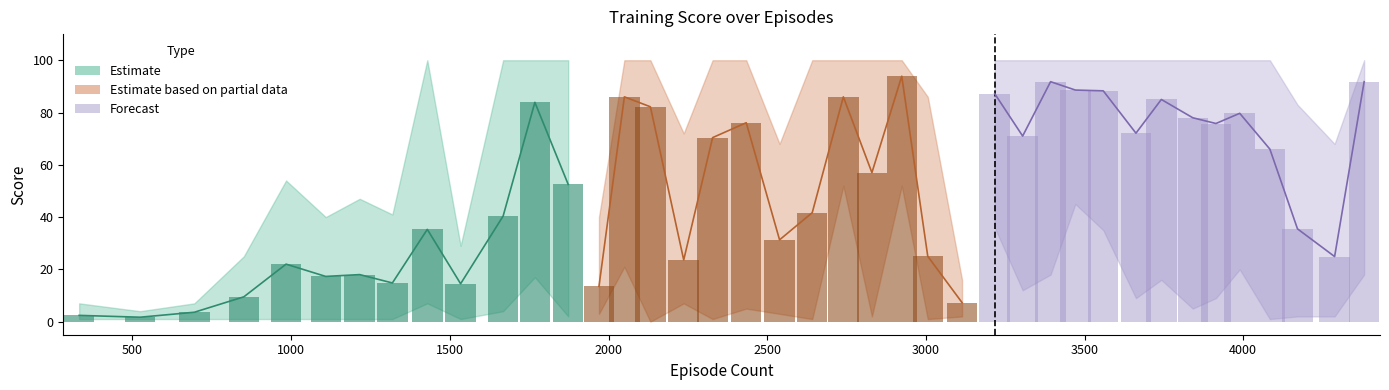

Between 3559 and 695, which is larger?

3559